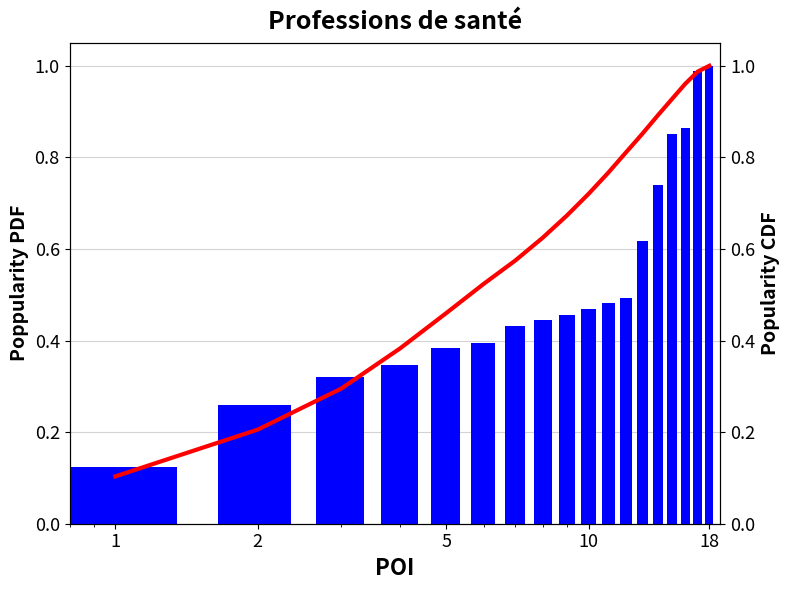

What is the minimum value shown in the chart?

0.1